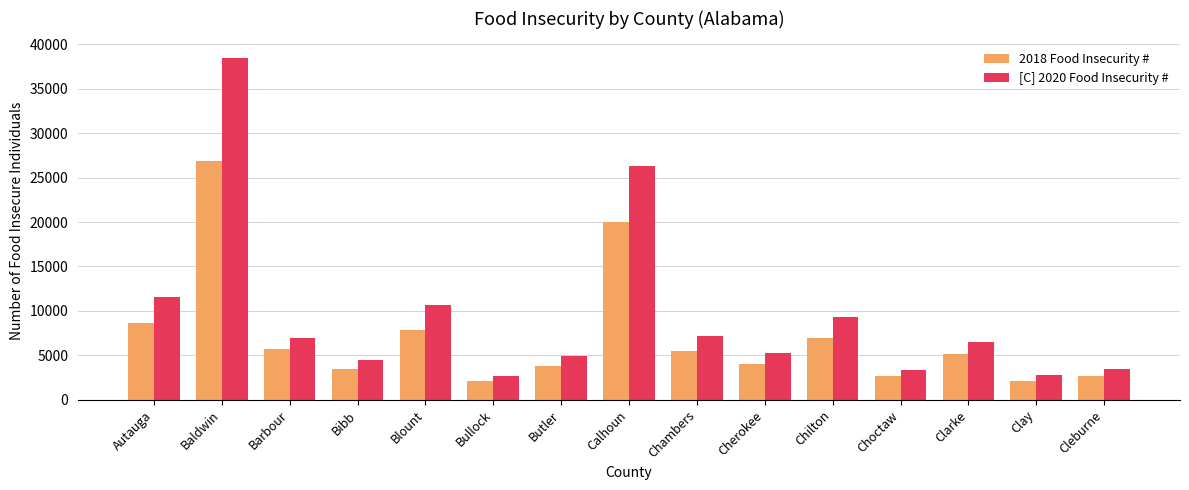

At Chilton, list the series in order from largest to smallest.

[C] 2020 Food Insecurity #, 2018 Food Insecurity #